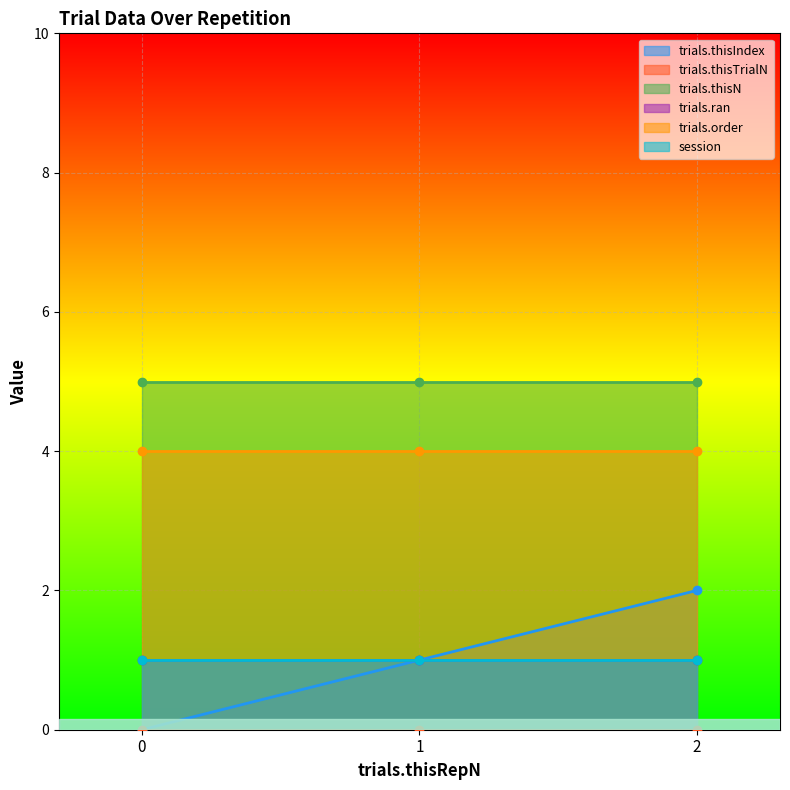

How many data points does each series have?

3